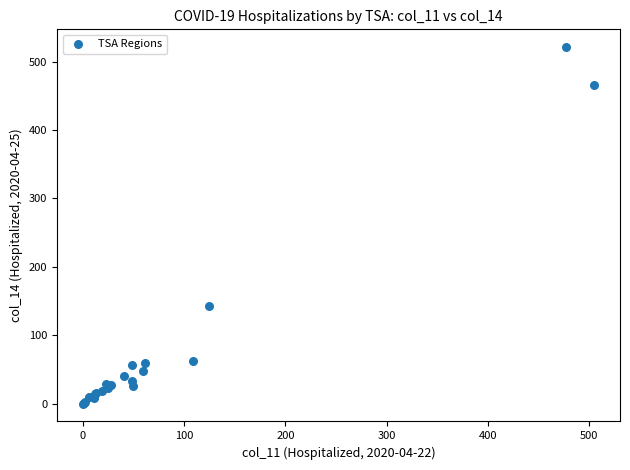

What Y value in the scatter plot is closest to 260?

142